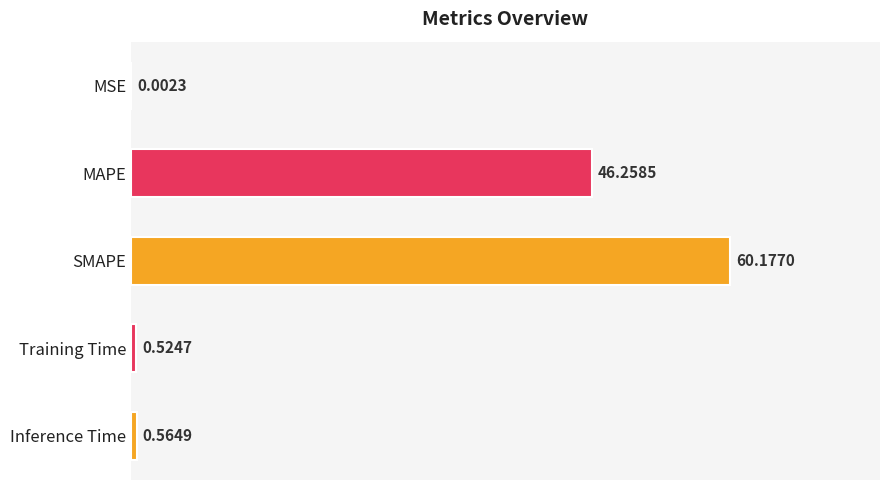

Which label corresponds to the largest value in the chart?

SMAPE